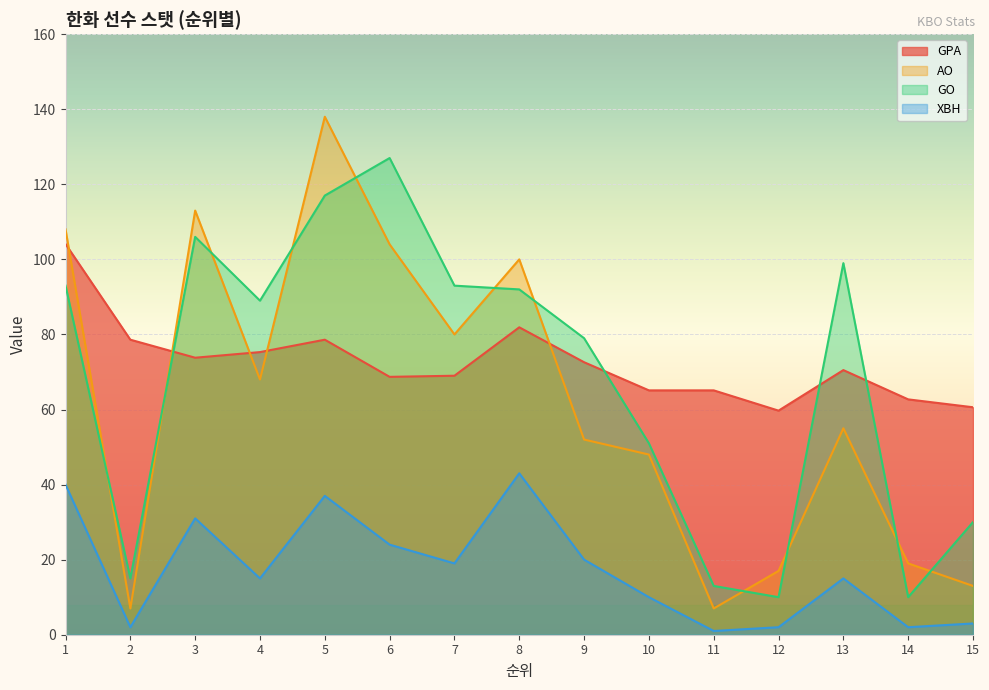

The GO series shows 146.3 at 8. True or false?

False